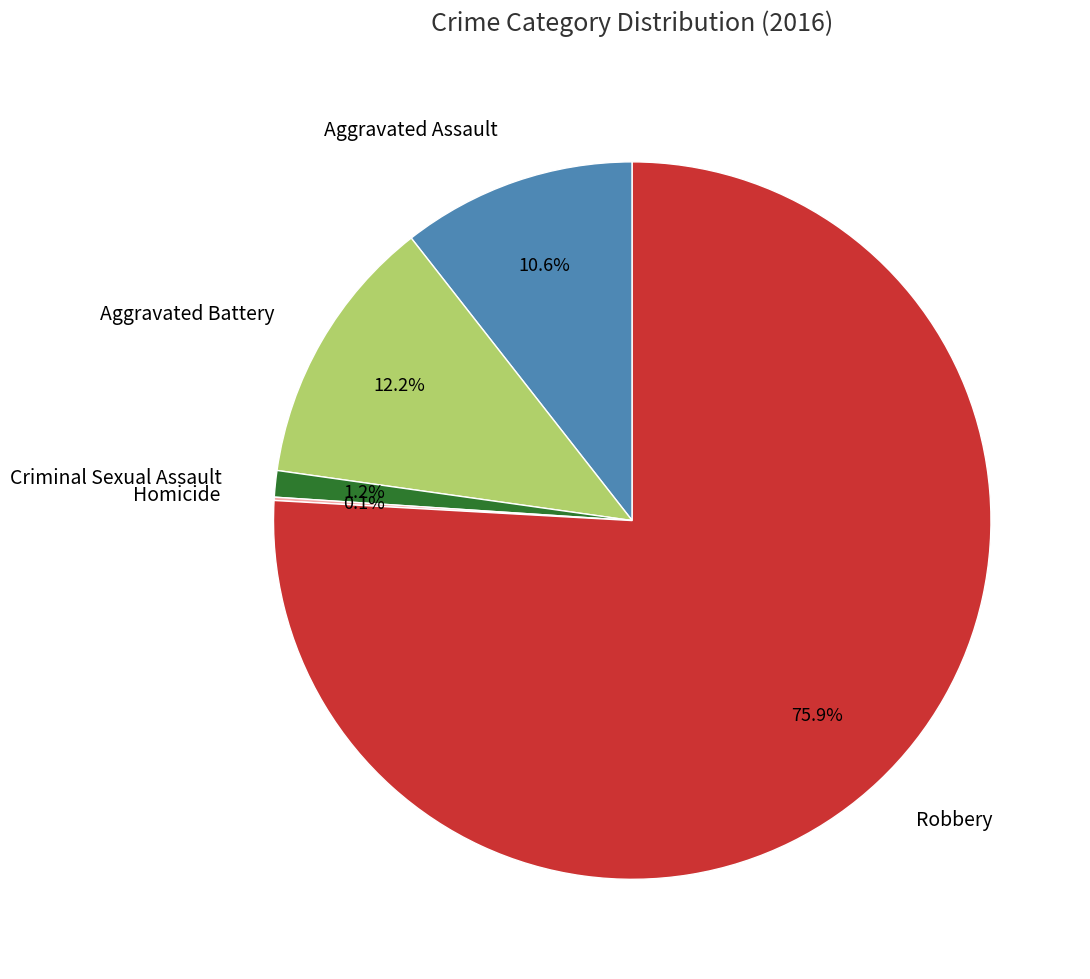

Is the sum of Robbery and Aggravated Assault greater than half?

Yes